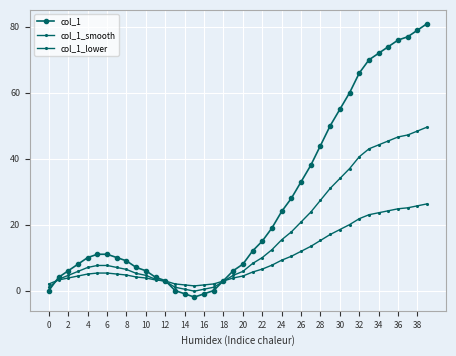

What is the maximum value shown in the chart?

81.0